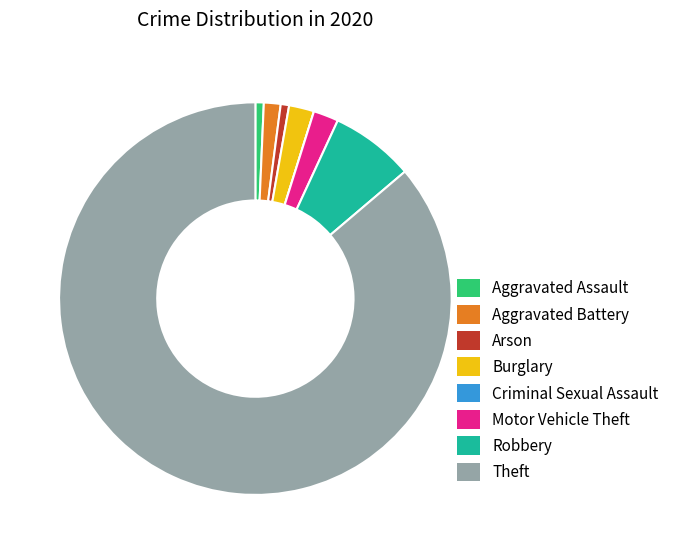

Does Robbery represent more than half of the total?

No